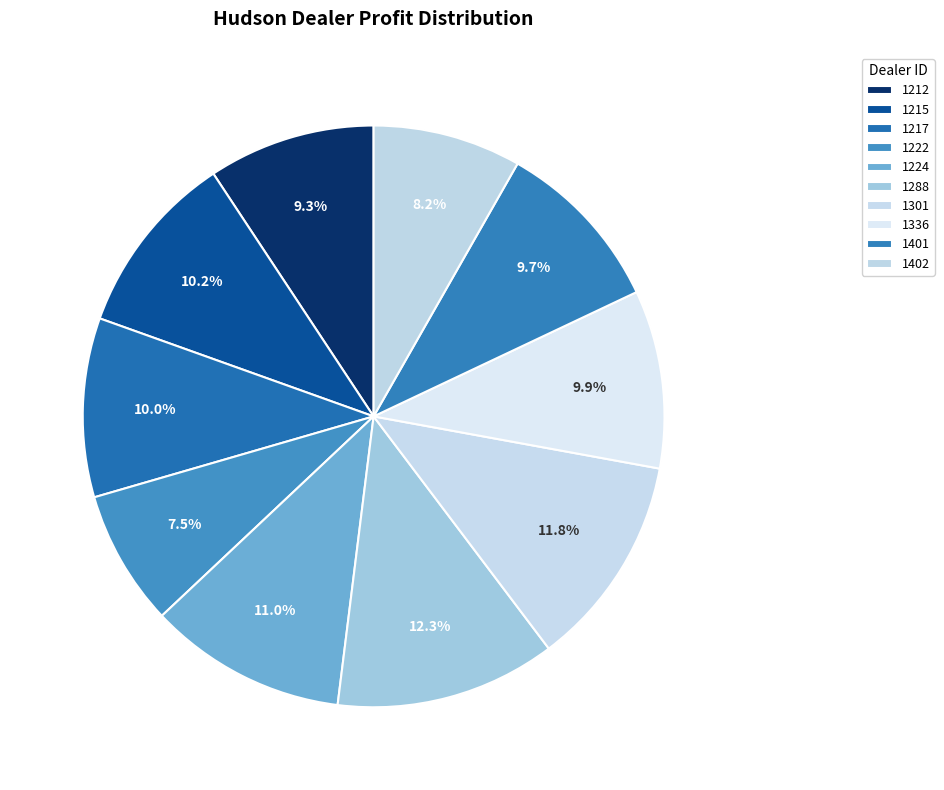

True or false: 1288 accounts for 12% of the total.

True